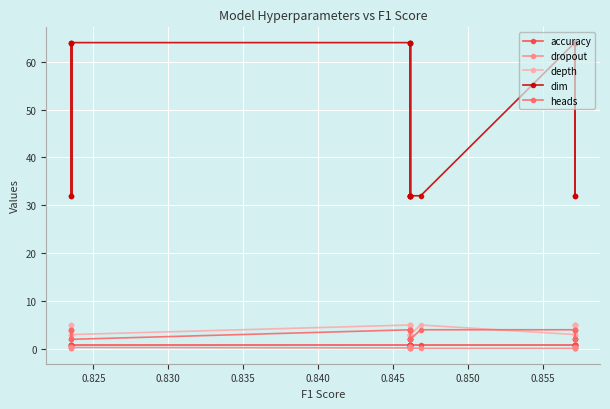

What are all the series names shown in the legend?

accuracy, dropout, depth, dim, heads